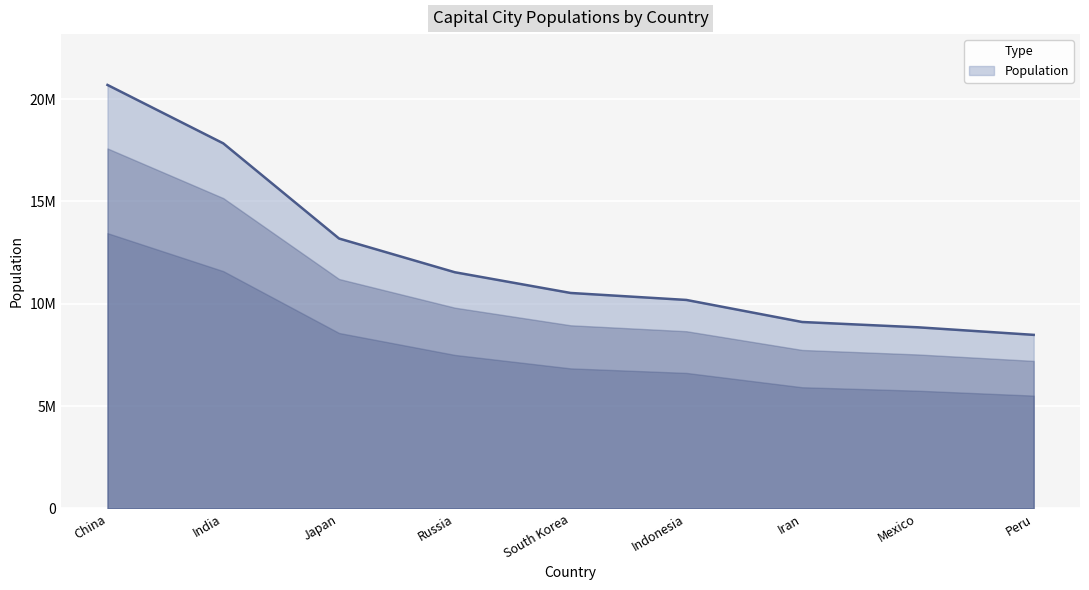

Is it true that the value at Indonesia is 10187595?

True